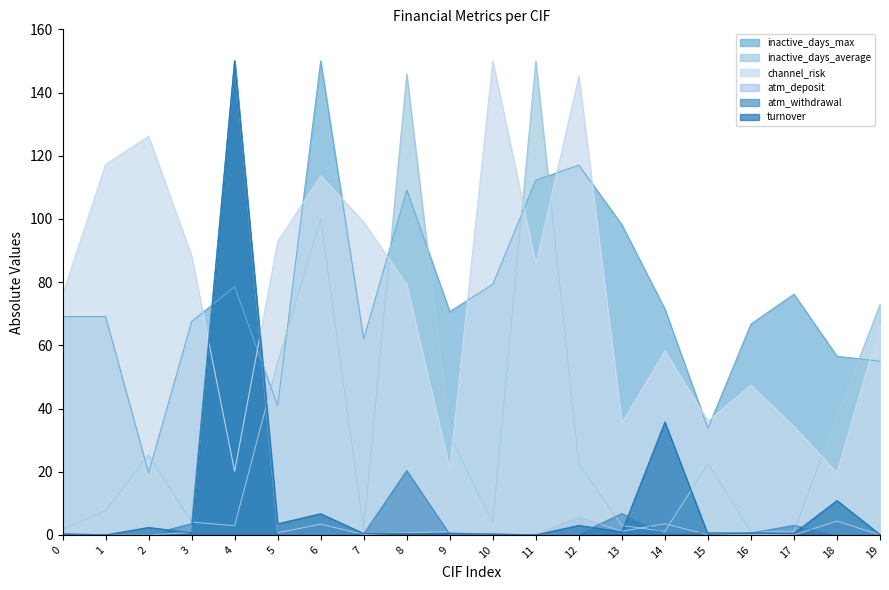

What is the difference between the highest and lowest values at 6?

150.0